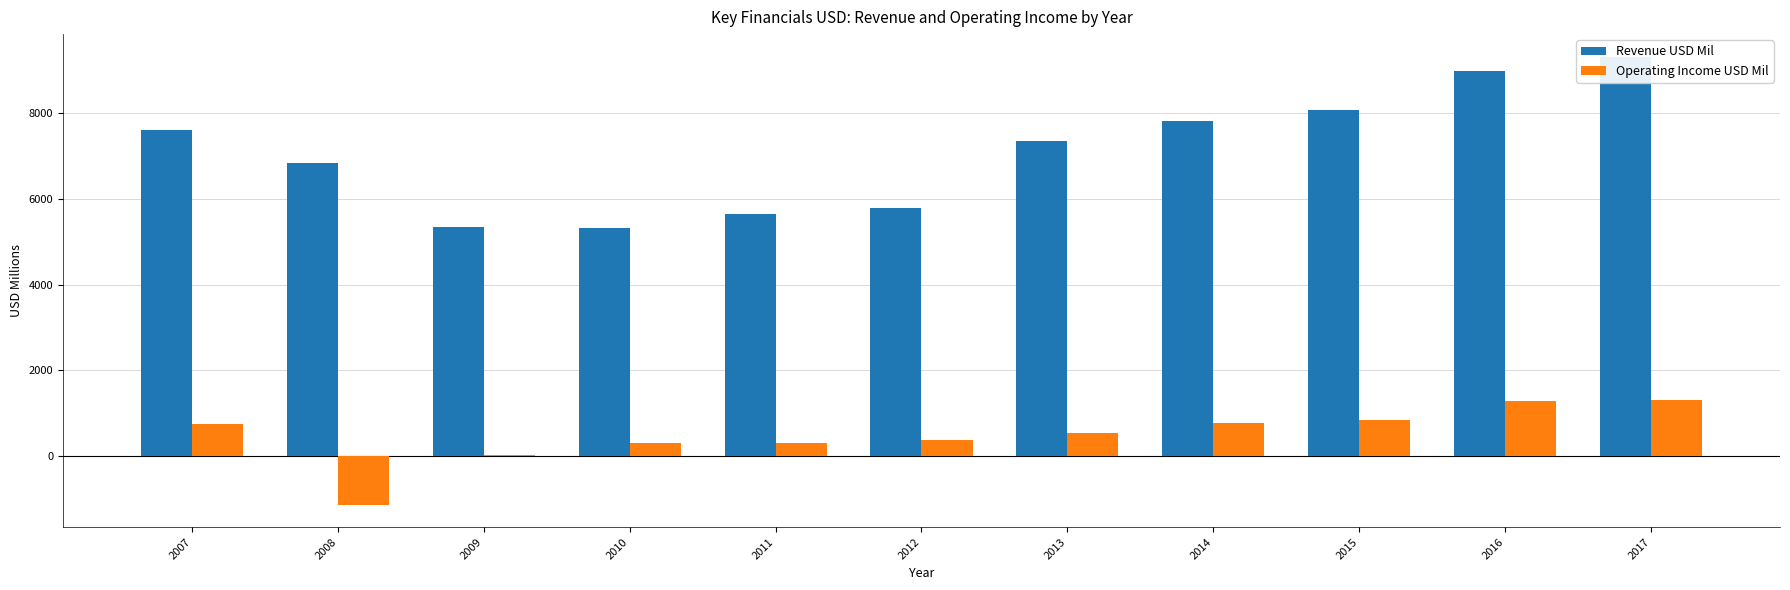

Which series has the widest spread of values?

Revenue USD Mil